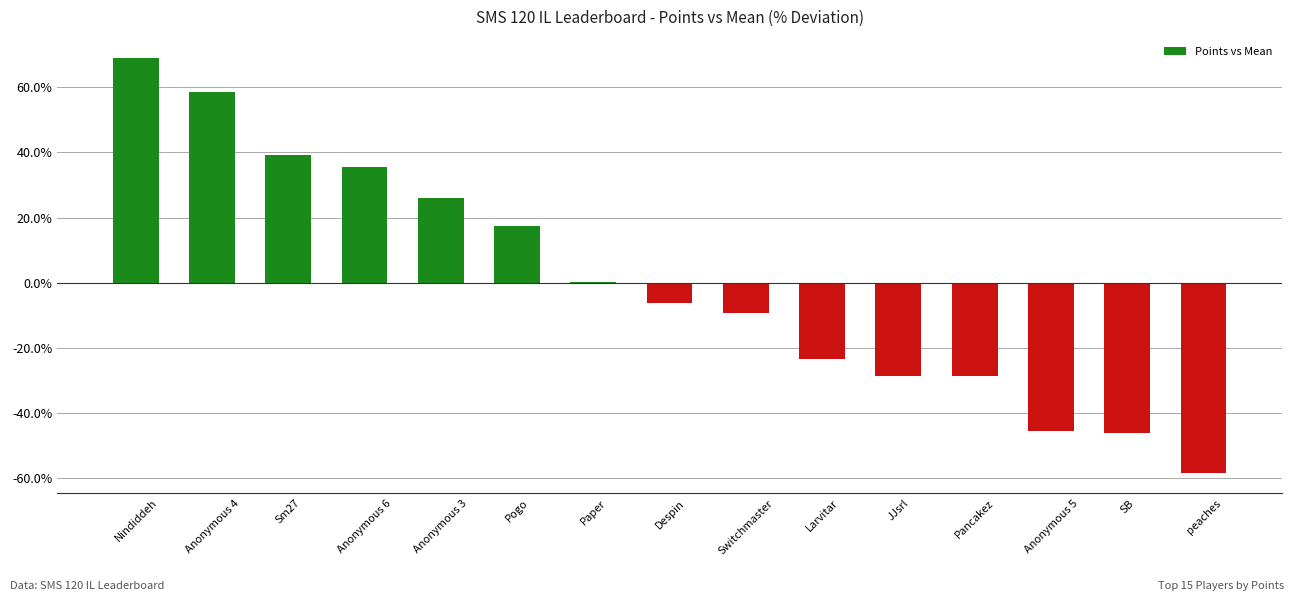

Reading left to right, what are all the values shown in this chart?

69.1	58.5	39.3	35.5	26.1	17.5	0.3	-6.3	-9.2	-23.5	-28.7	-28.7	-45.6	-46.1	-58.2